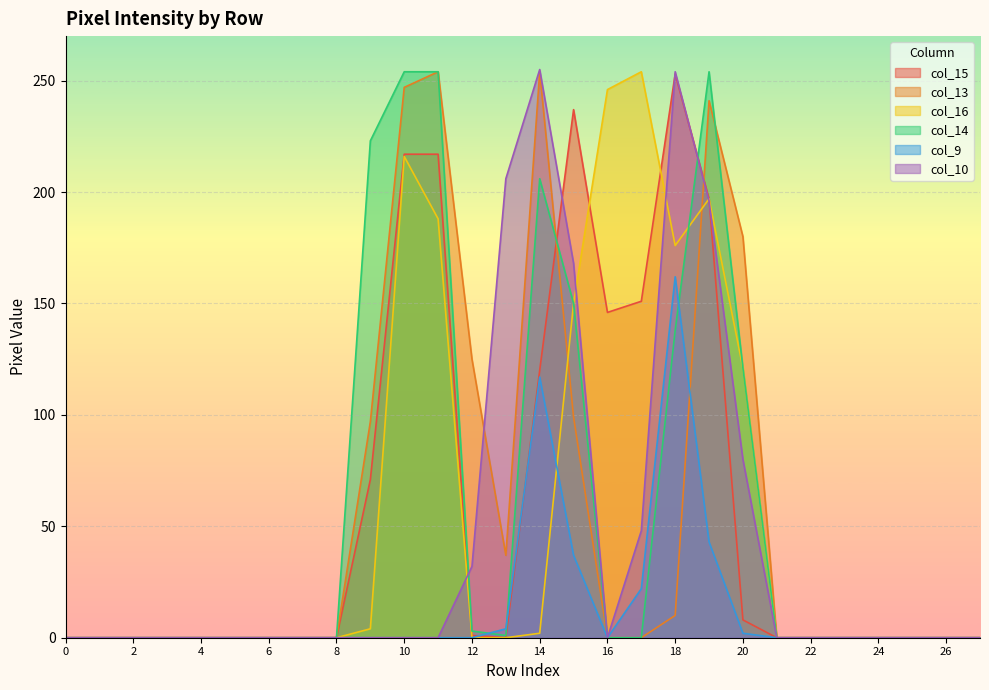

Does the chart display data point markers on the line(s)?

No